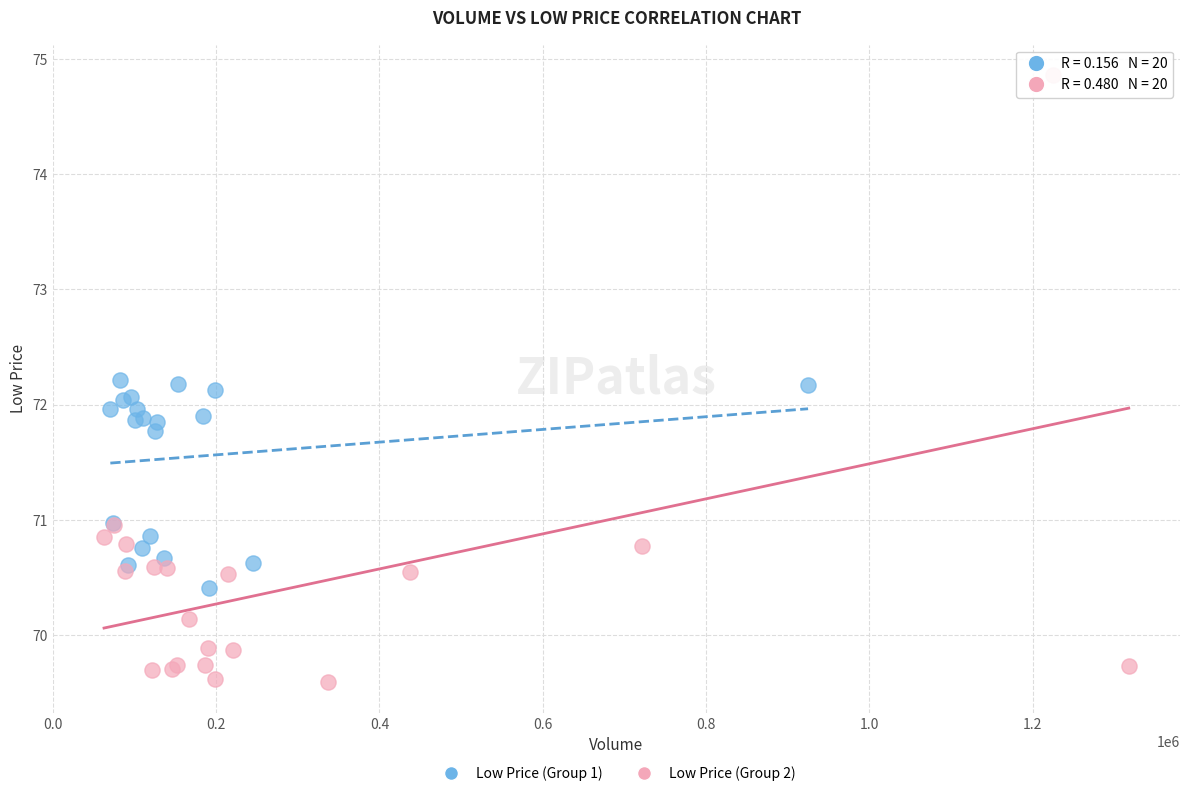

Which series reaches the maximum Y coordinate?

Low Price (Group 2)